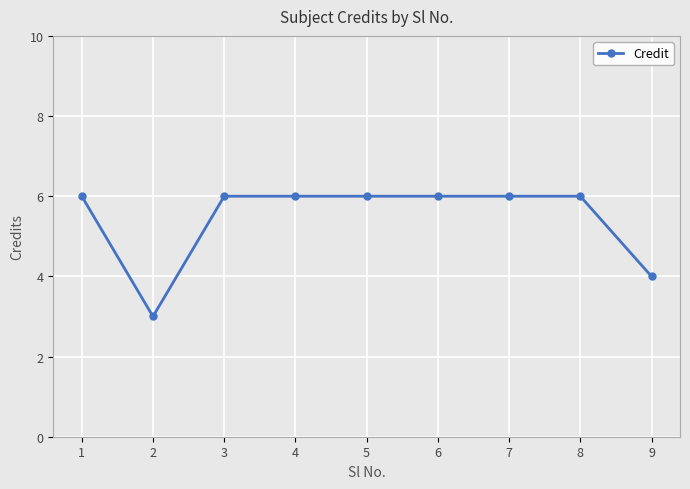

Is it true that the value at 4 is 2?

False